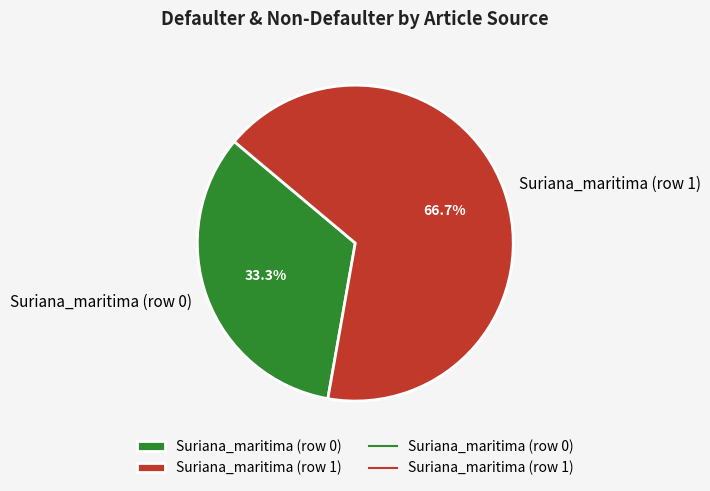

Is it true that Suriana_maritima (row 1) is 90% of the pie?

False